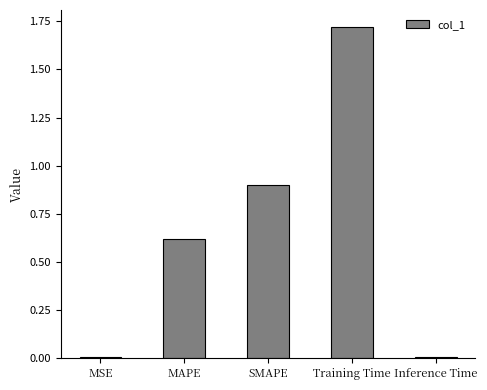

What position from the left is Training Time?

4